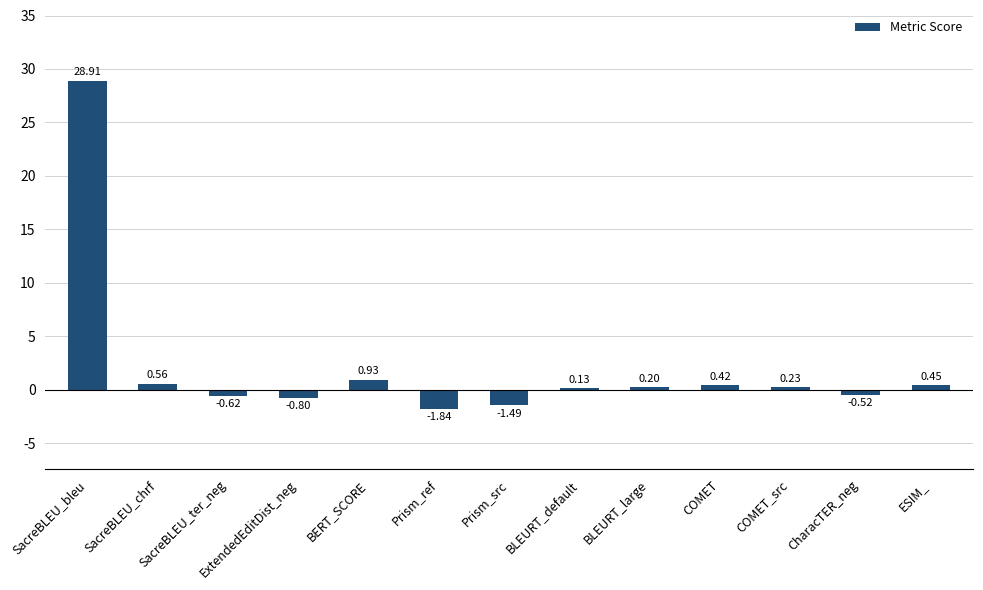

What position from the left is BERT_SCORE?

5